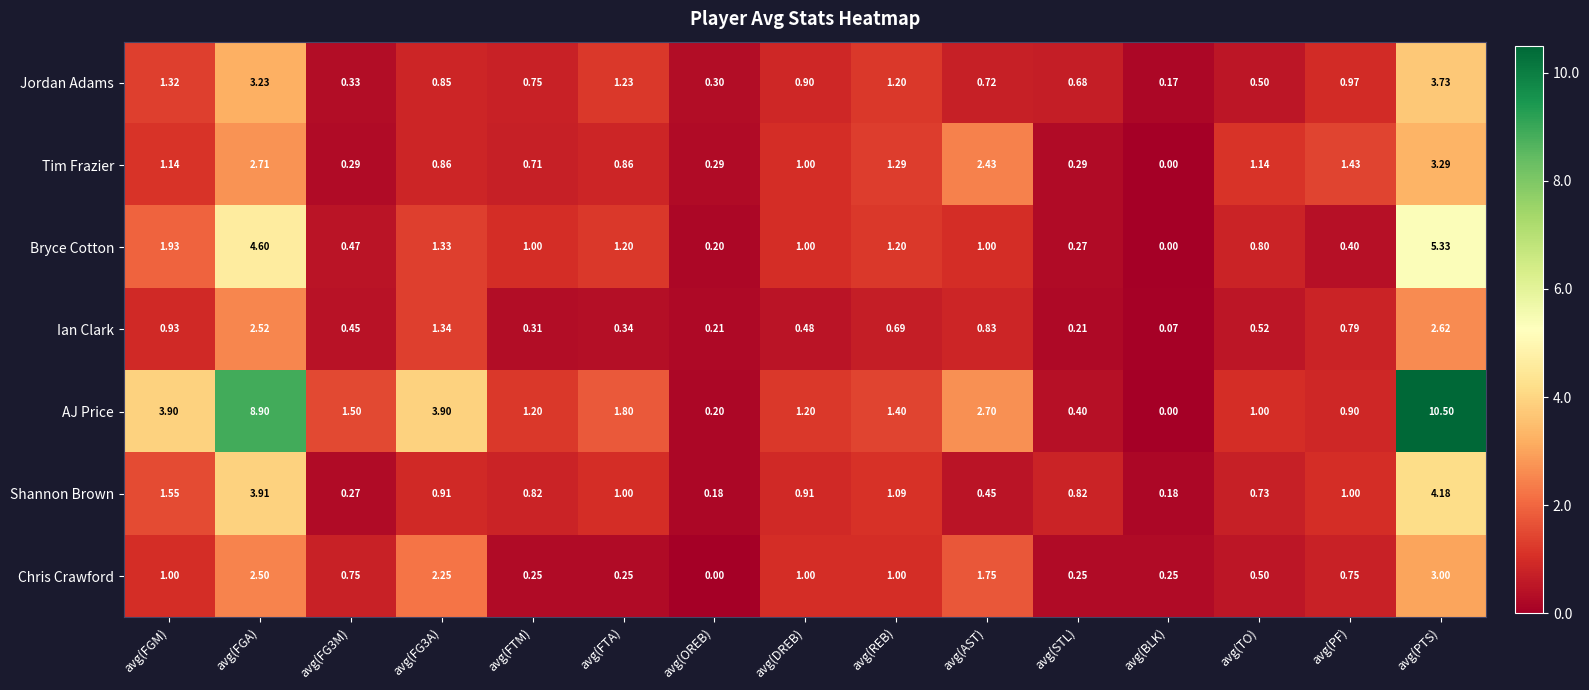

List the series in order of their peak value, lowest first.

Ian Clark, Chris Crawford, Tim Frazier, Jordan Adams, Shannon Brown, Bryce Cotton, AJ Price